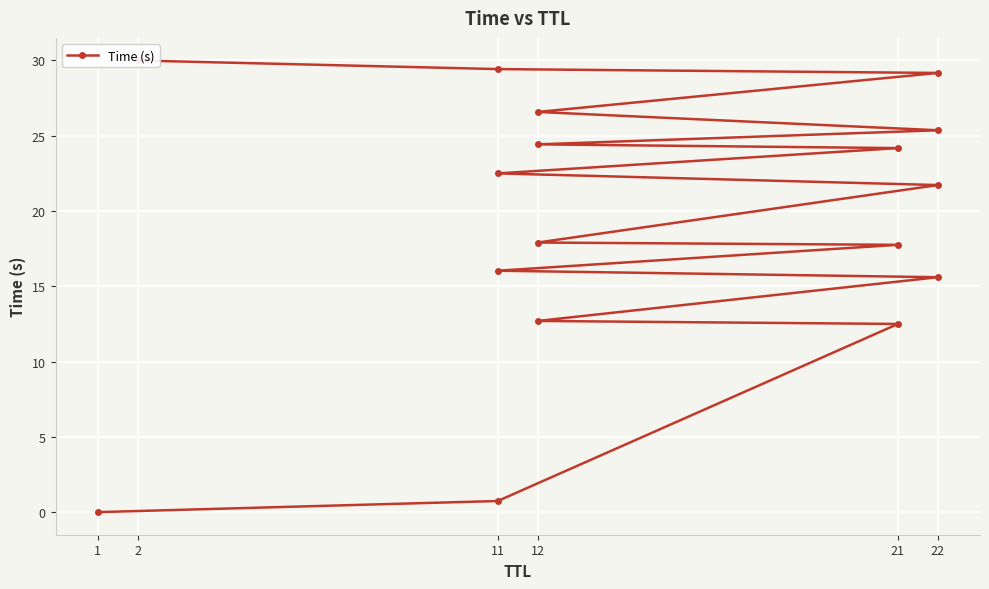

Reading right to left, list all the values displayed in this chart.

30.0	29.4	29.2	26.6	25.4	24.4	24.2	22.5	21.7	17.9	17.8	16.0	15.6	12.7	12.5	0.7	0.0